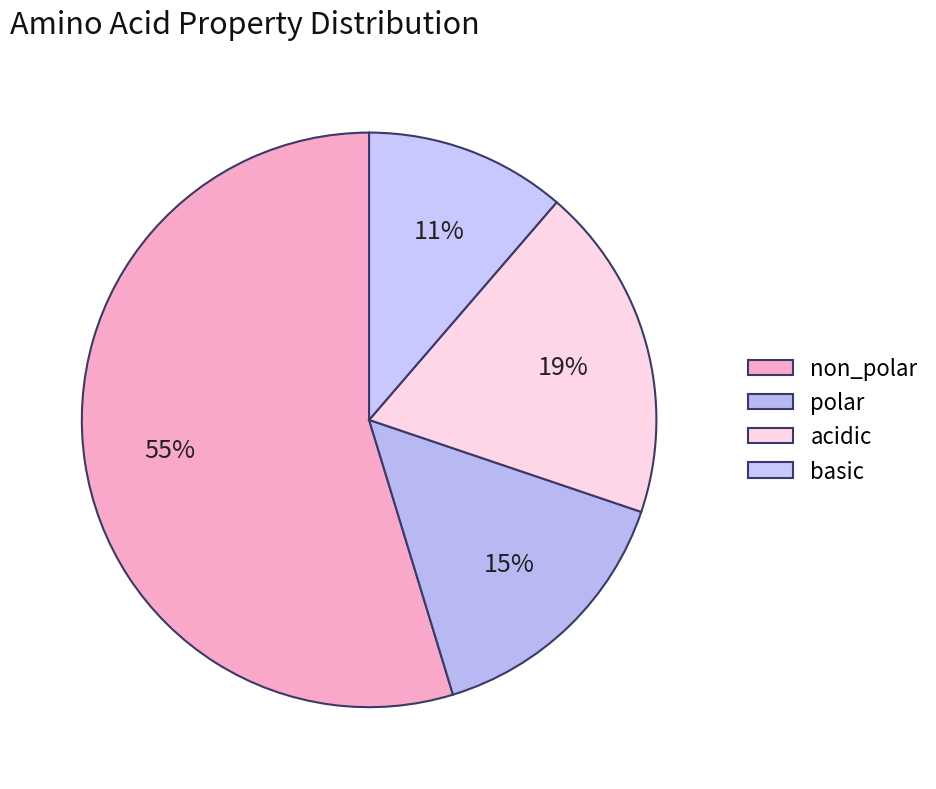

True or false: acidic accounts for 12% of the total.

False